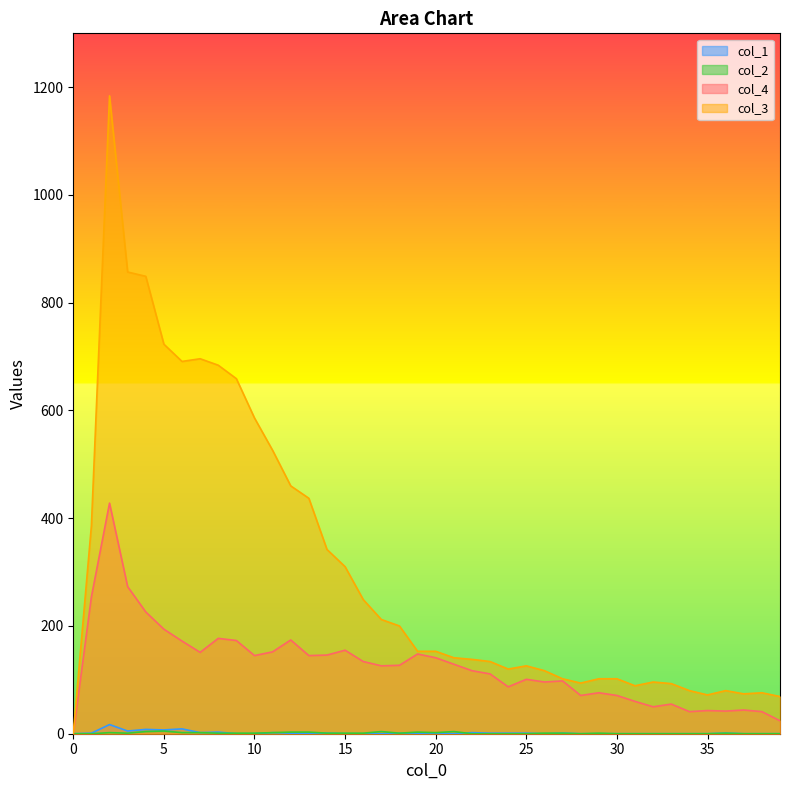

How many positive values does the 0 series have?

20